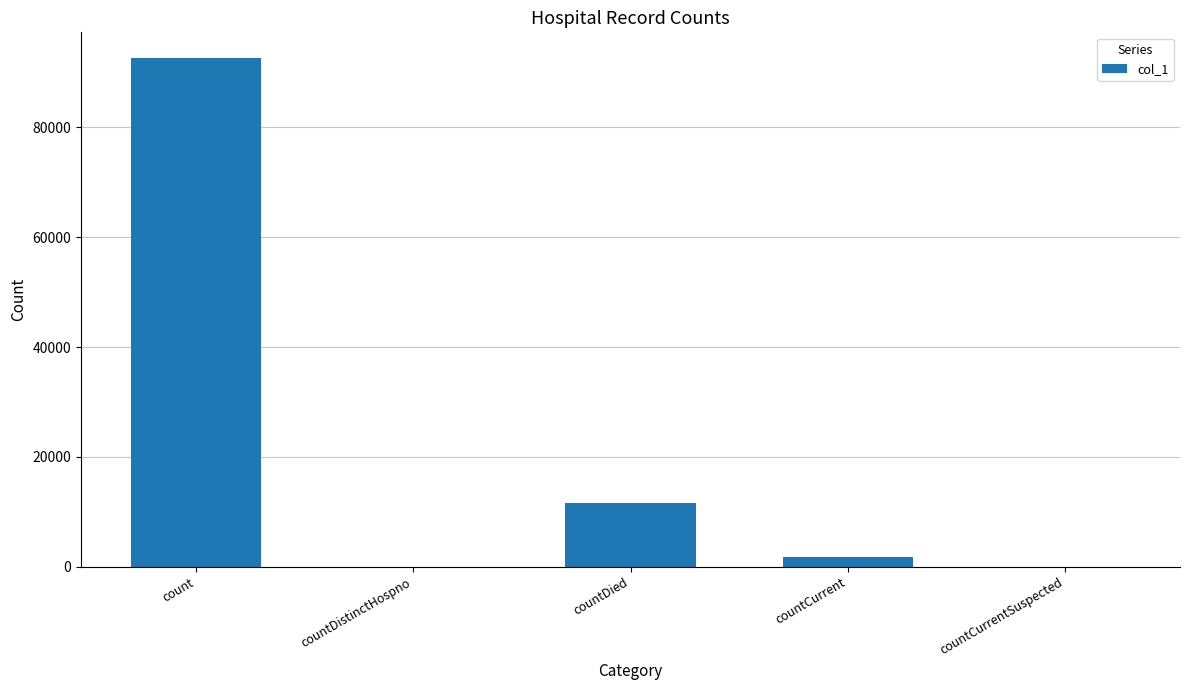

Which category has the highest value across all series?

count